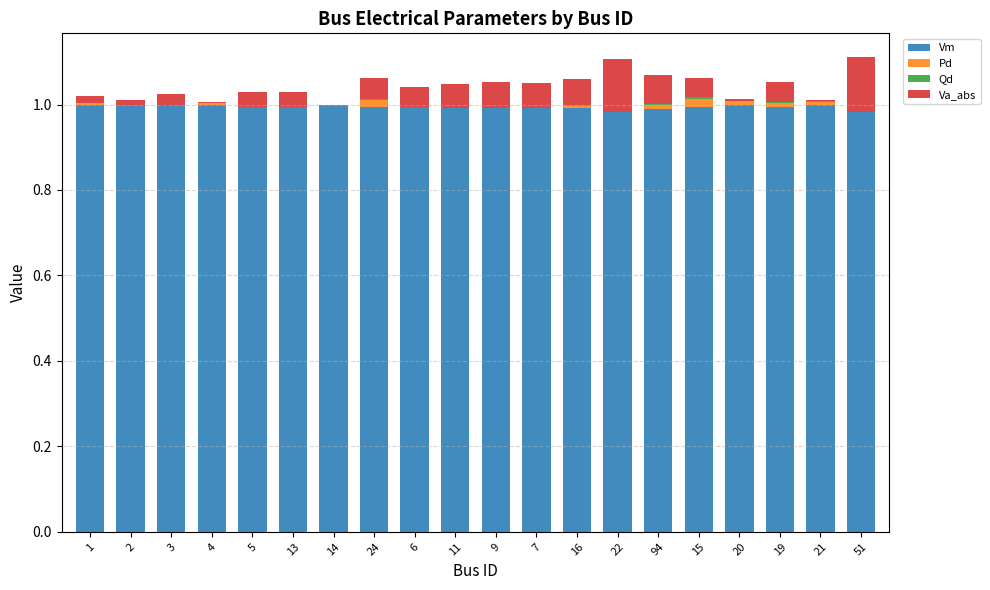

What is the total value across all series at 7?

1.1